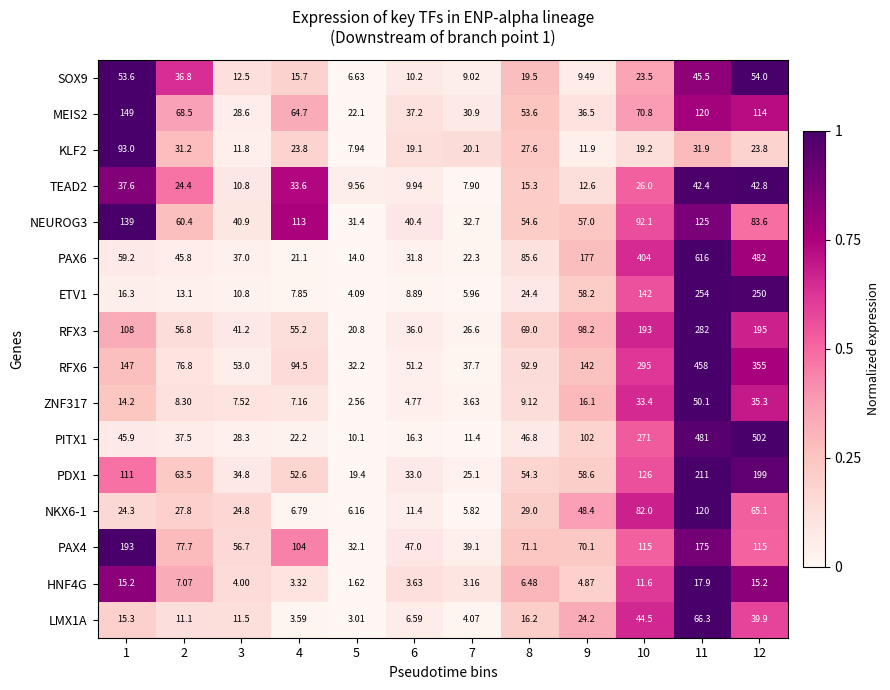

Between 3 and 8, which series saw the biggest shift?

PAX6